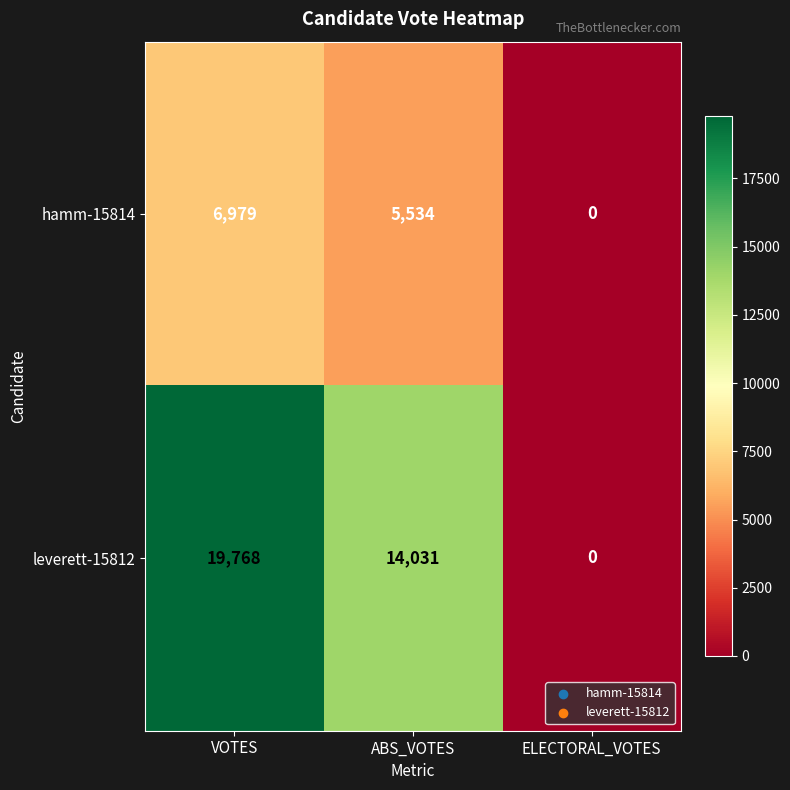

Reading left to right, what are all the values shown in this chart?

hamm-15814: VOTES=6979	ABS_VOTES=5534	ELECTORAL_VOTES=0
leverett-15812: VOTES=19768	ABS_VOTES=14031	ELECTORAL_VOTES=0